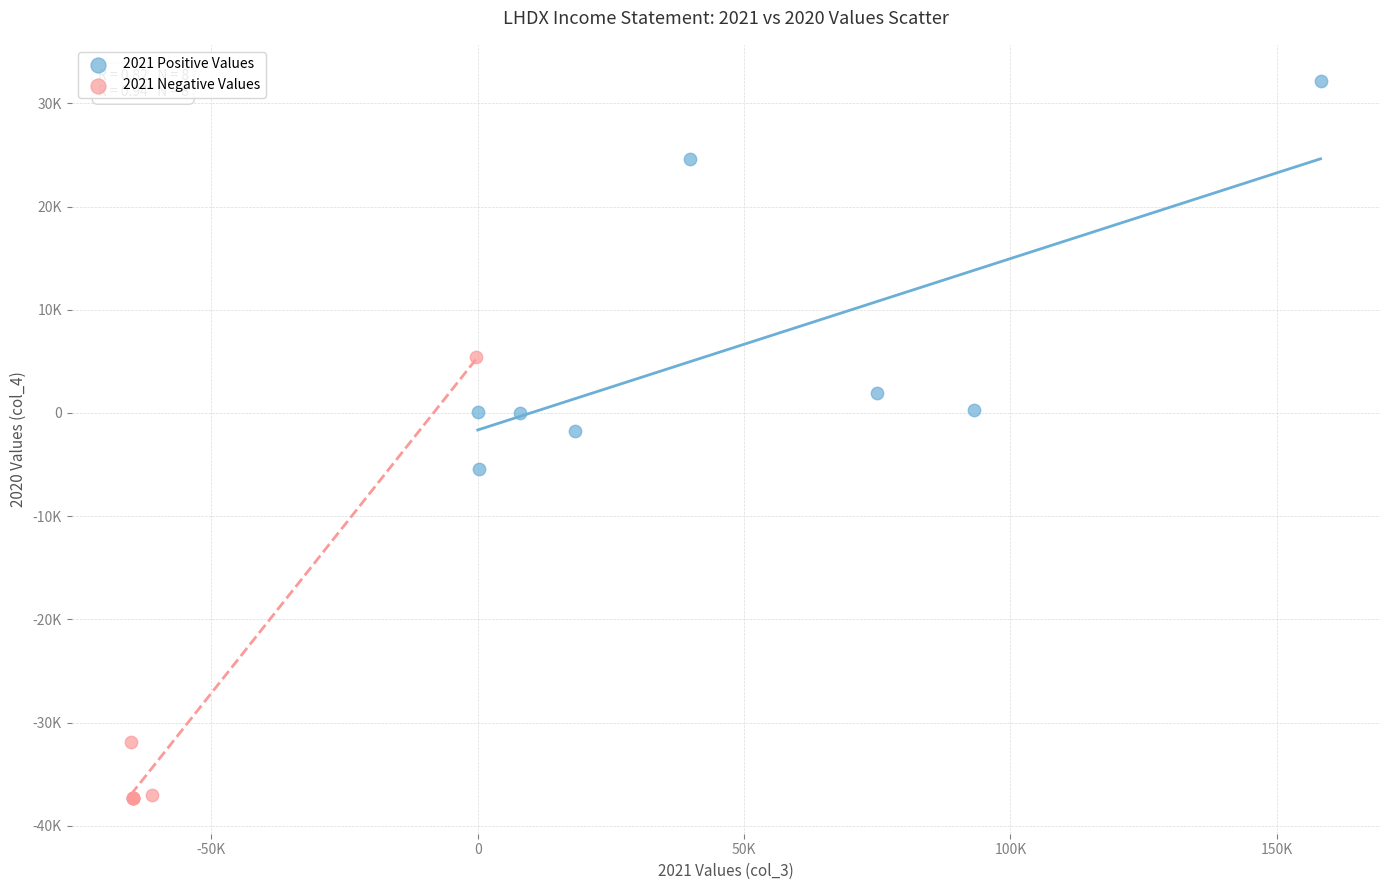

What are all the series names shown in the legend?

2021 Positive Values, 2021 Negative Values